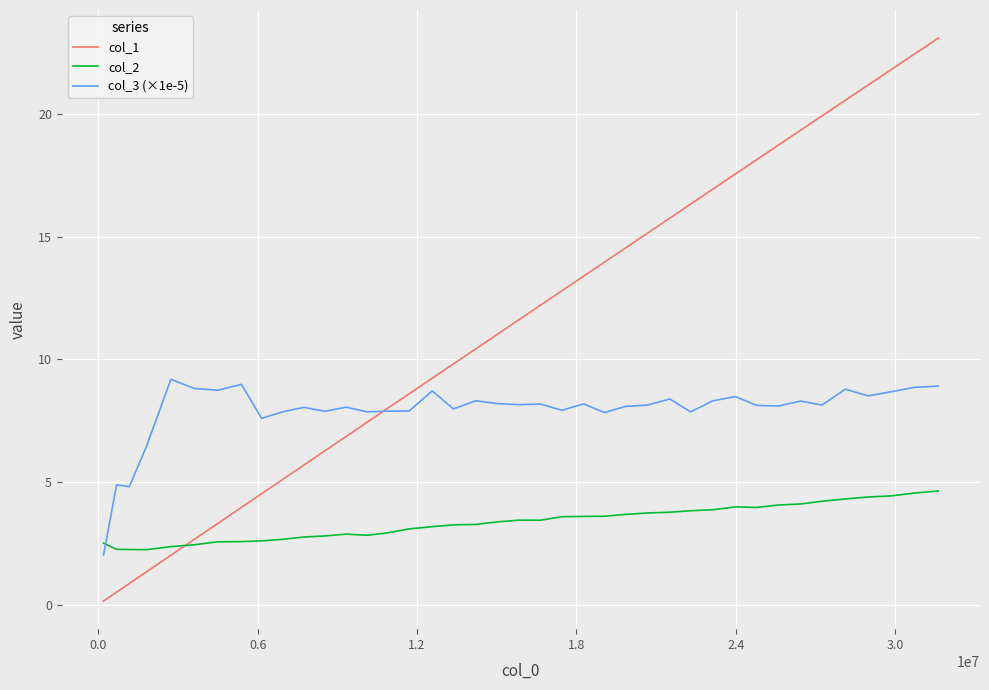

What is the maximum value for col_3 (×1e-5)?

9.2